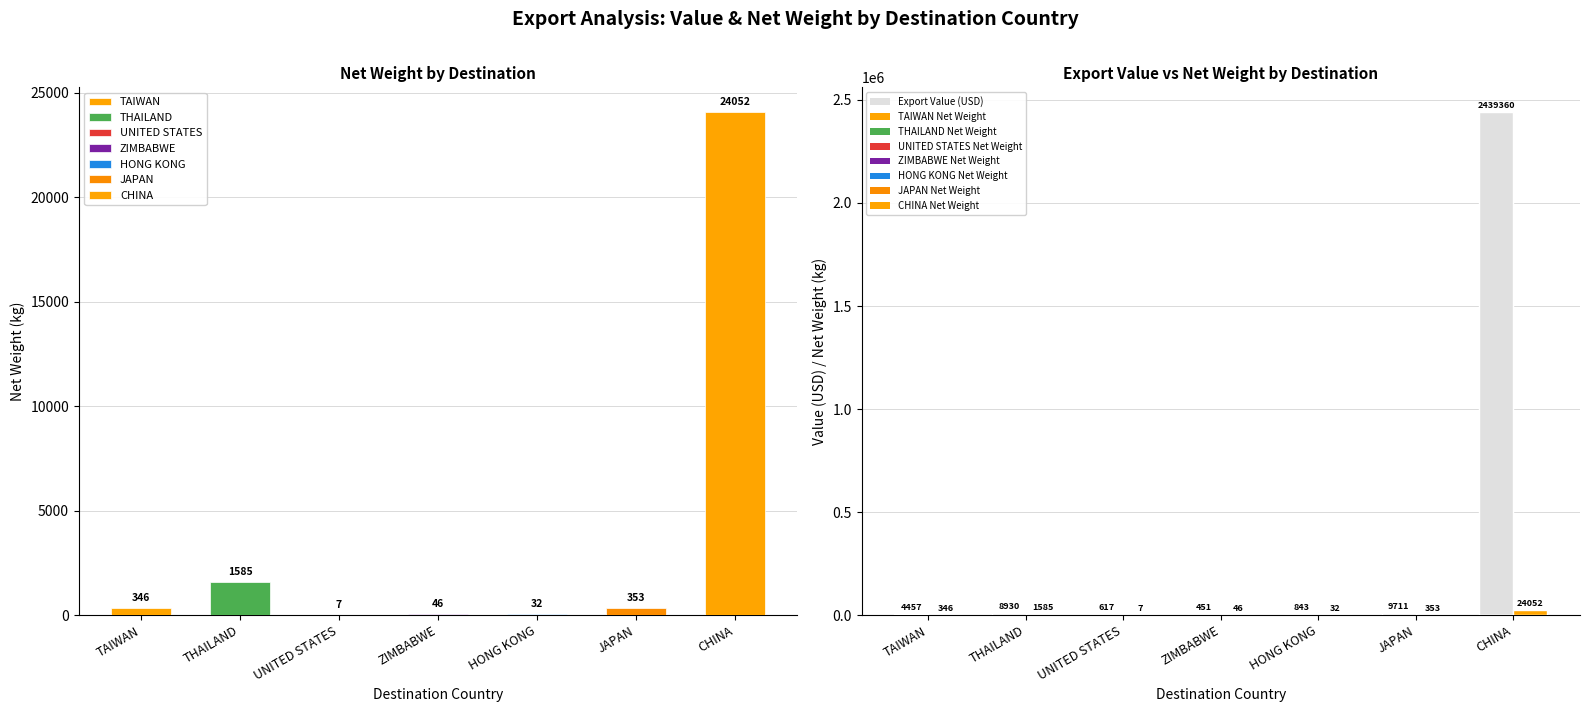

Which category has the highest value across all series?

CHINA